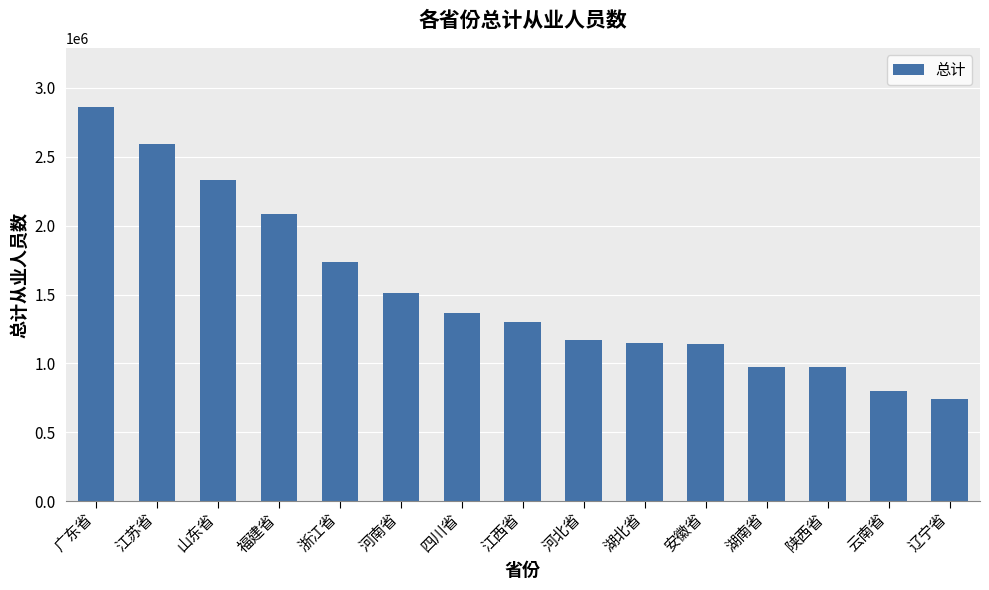

True or false: the data shows 744514 at 江西省.

False